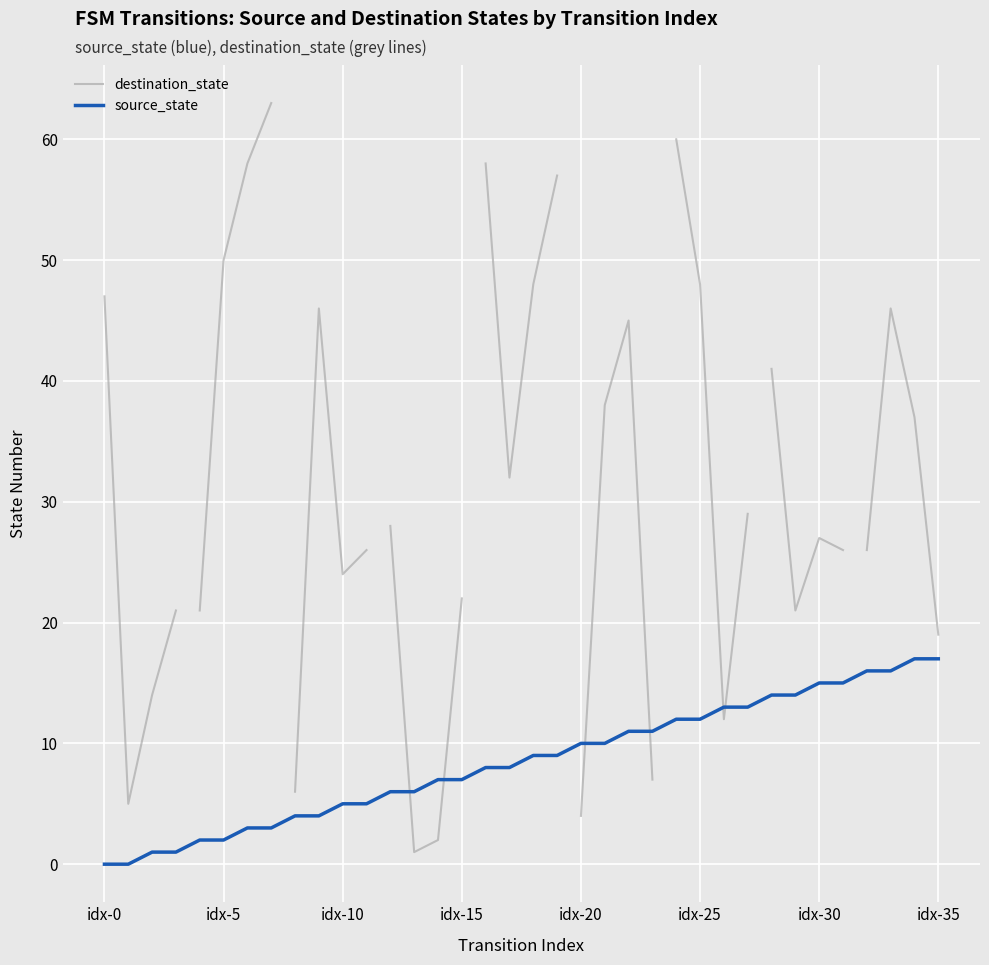

Which category has the highest value across all series?

7